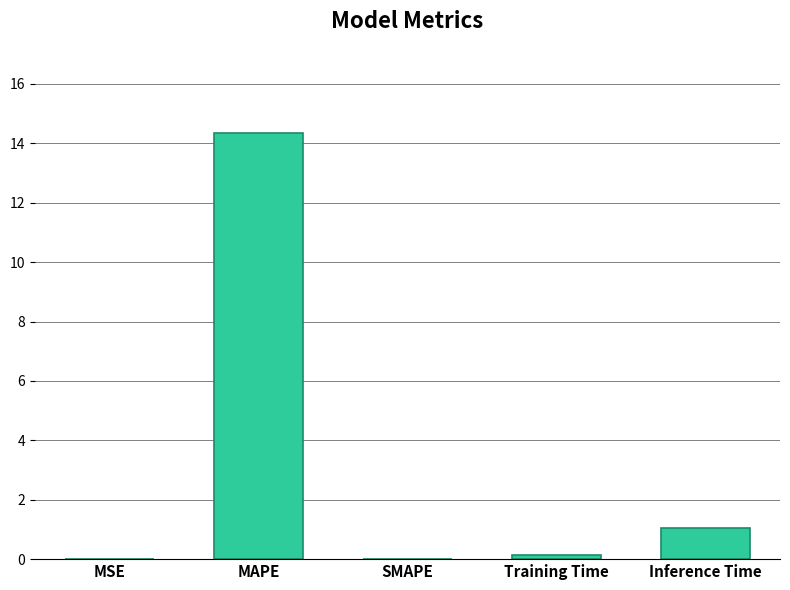

The chart shows a value of 14.4 at MAPE. True or false?

True